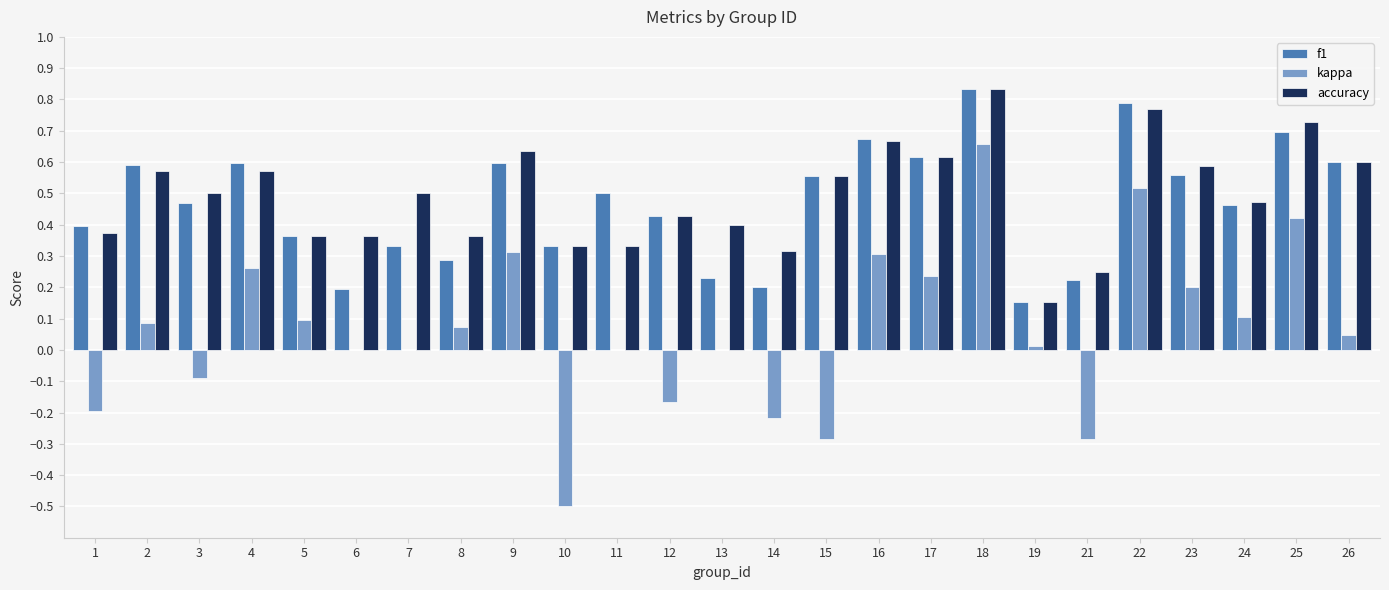

Which series changed the most between 4 and 16?

accuracy